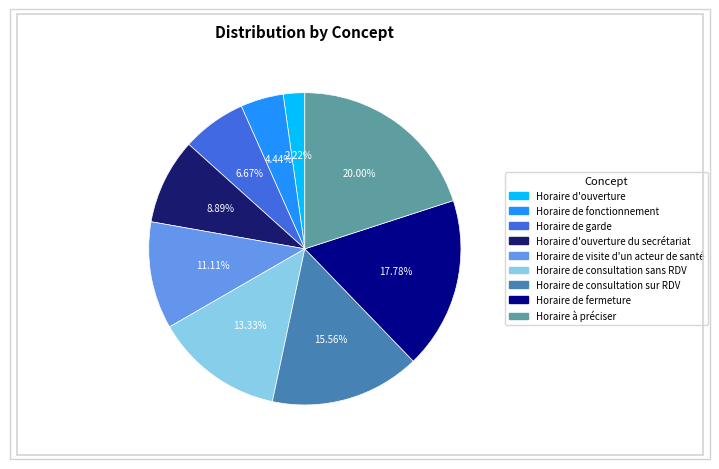

Is there any slice that represents more than half of the pie?

No